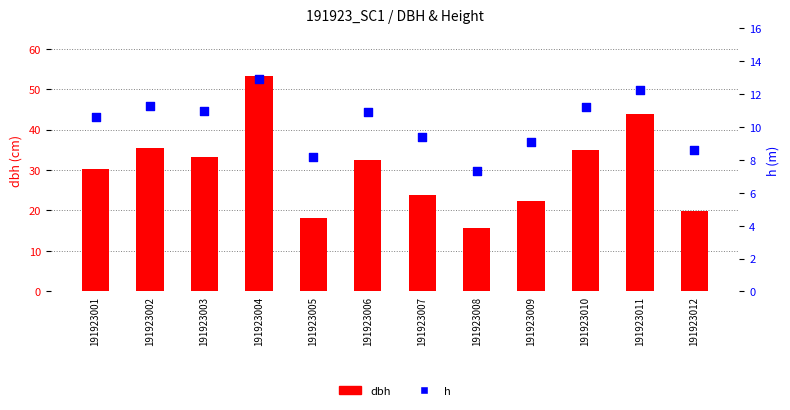

What is the total value across all series at 191923010?

46.2